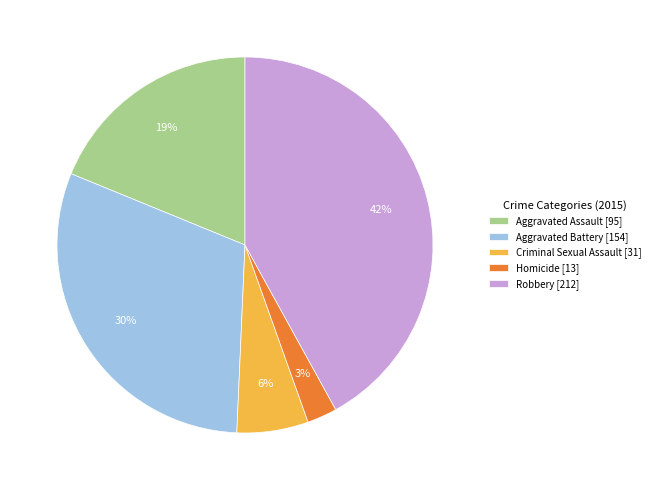

To the nearest percent, what is the combined percentage of Aggravated Battery and Homicide?

33%